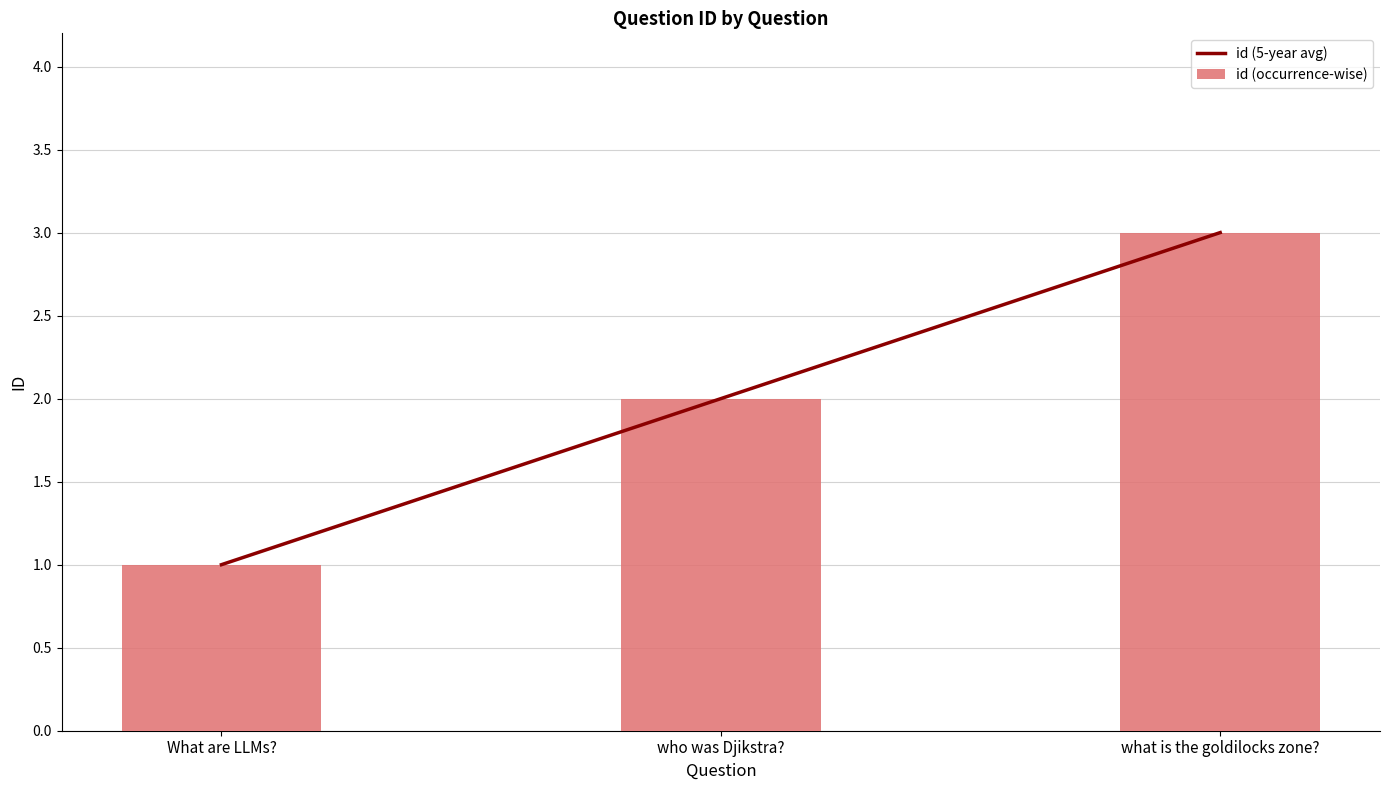

How many data points in id (5-year avg) are less than 2?

1